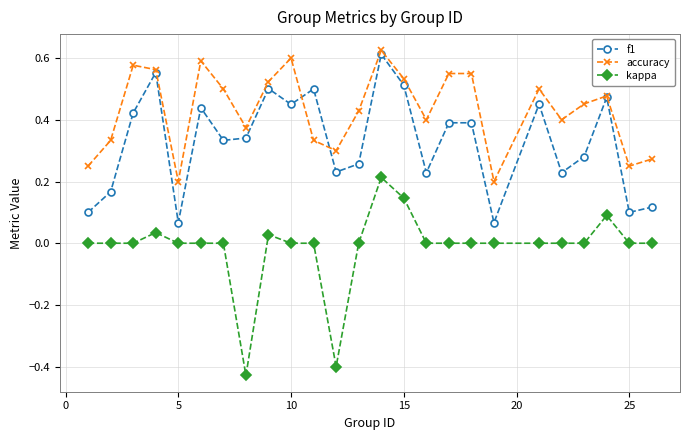

Which series has the largest total across all categories?

accuracy